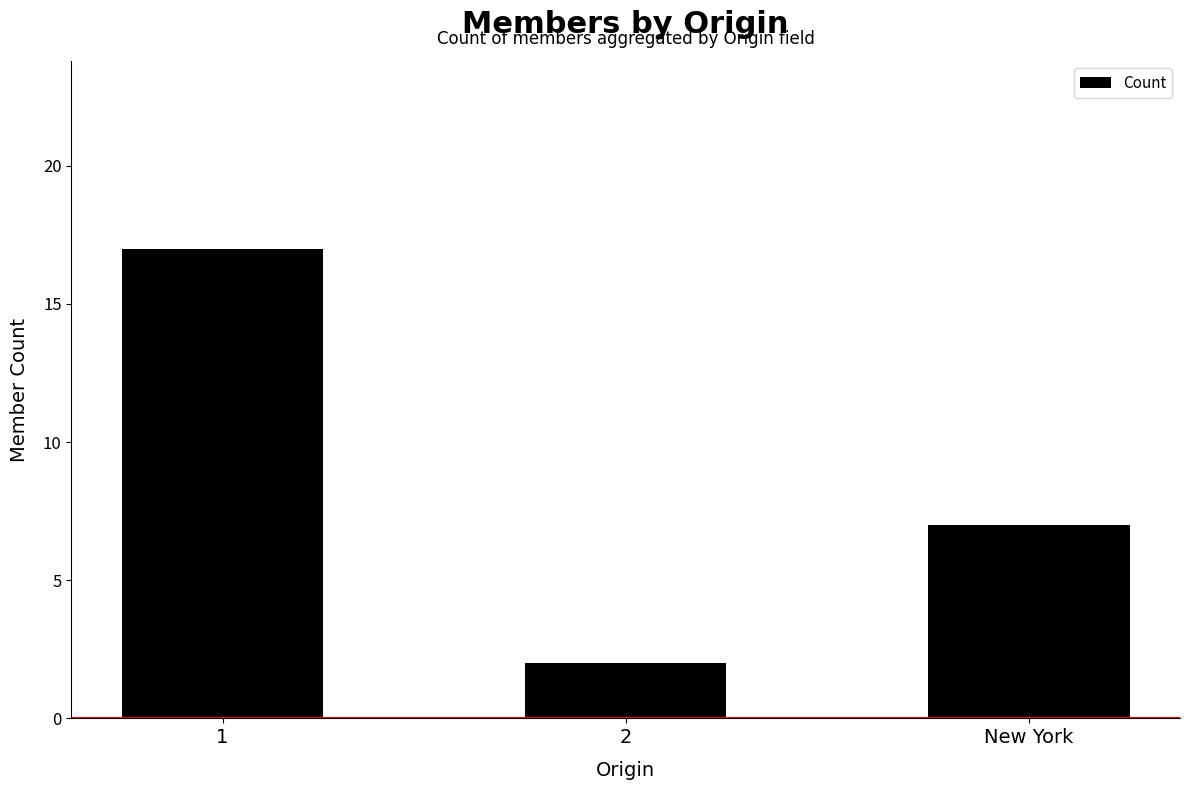

Between 2 and 1, which is larger?

1